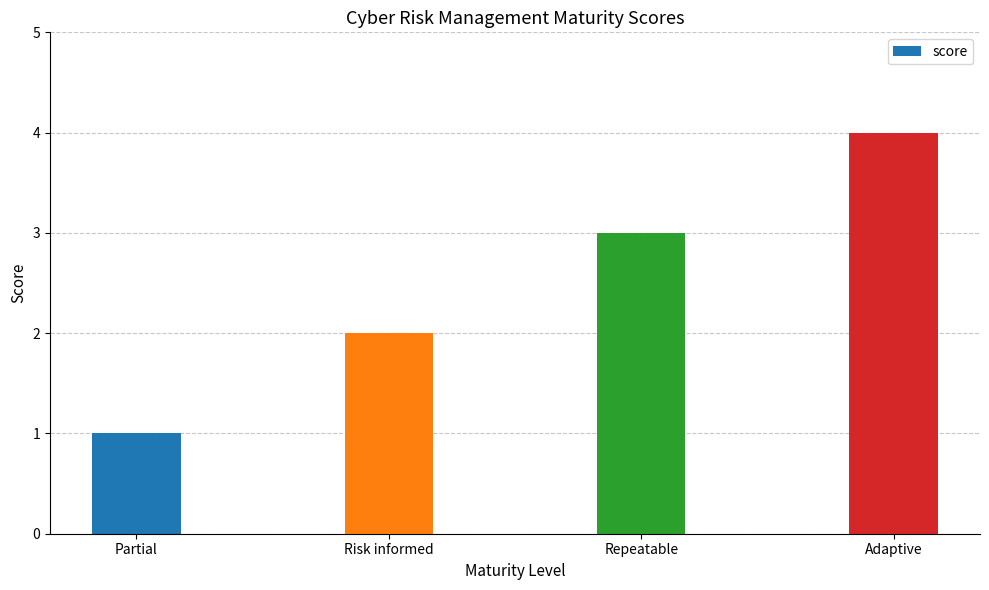

What is the difference between the maximum and second lowest values?

2